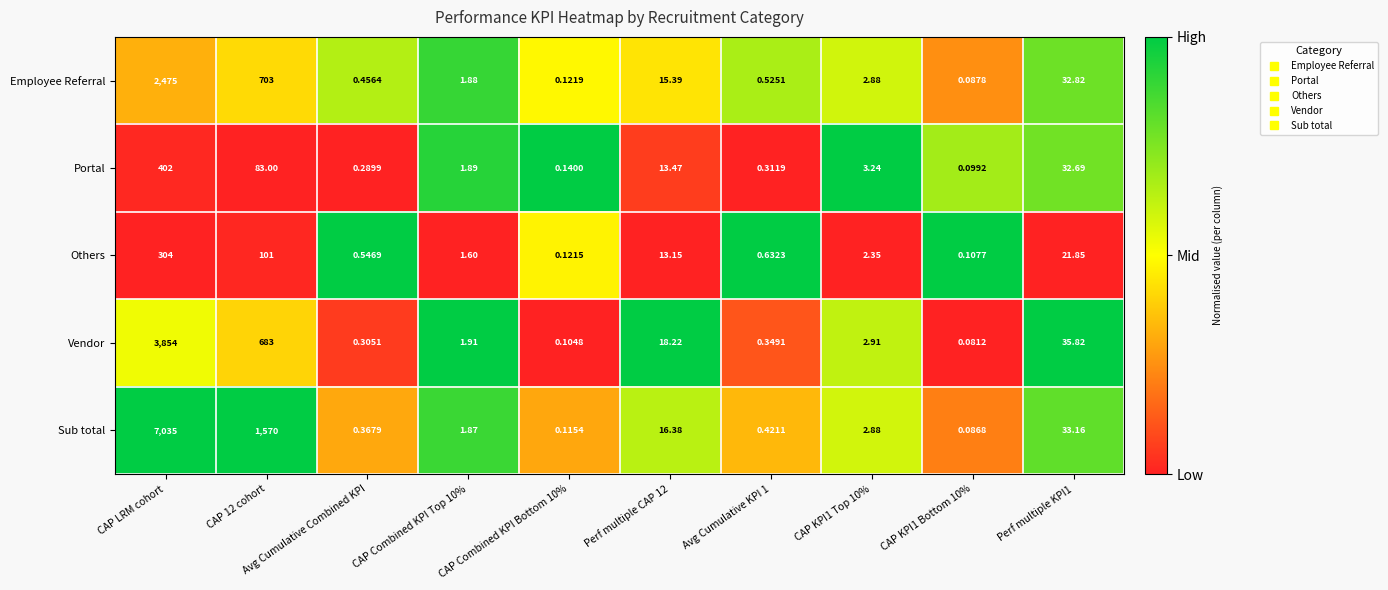

Which category has the highest value across all series?

CAP LRM cohort